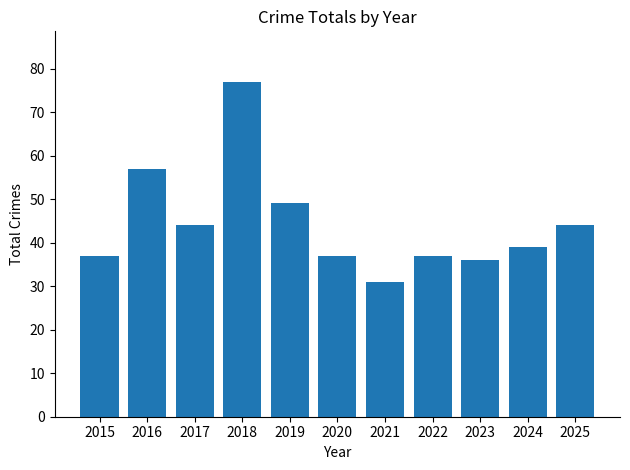

Which label corresponds to the smallest value in the chart?

2021